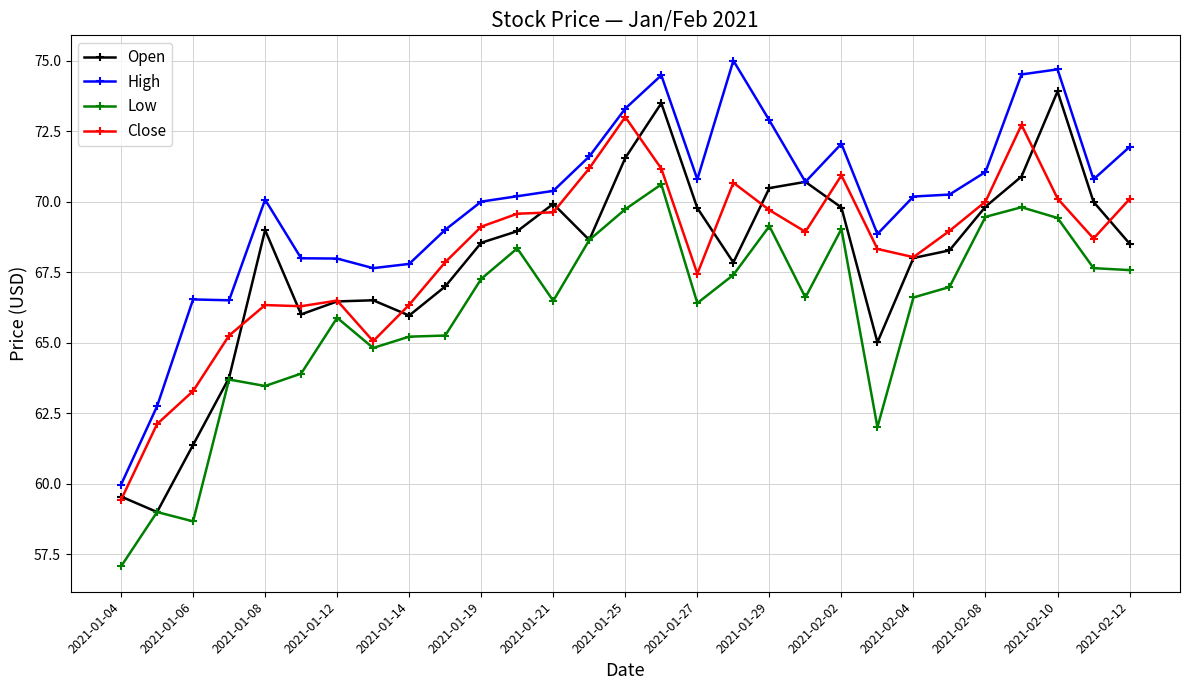

What is the sum of all High values?

2029.8